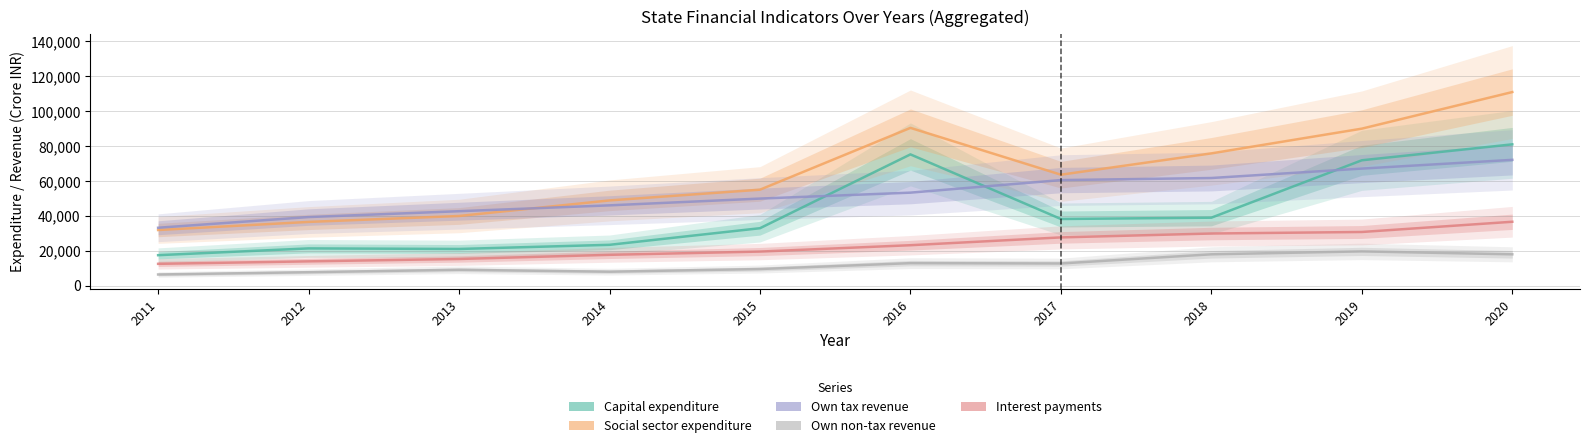

Between 2011 and 2012, which is larger?

2012